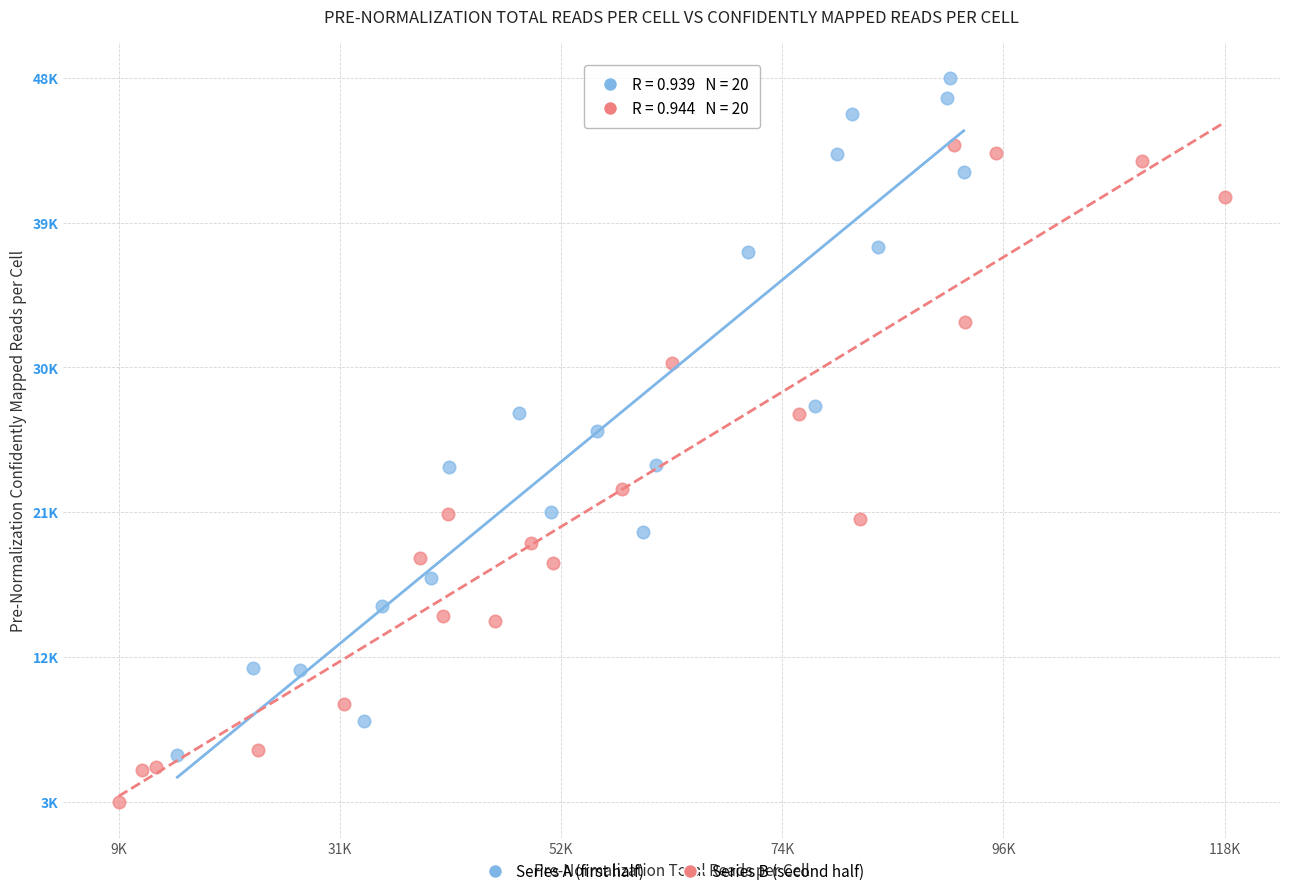

Which series contains the highest Y value?

Series A (first half)